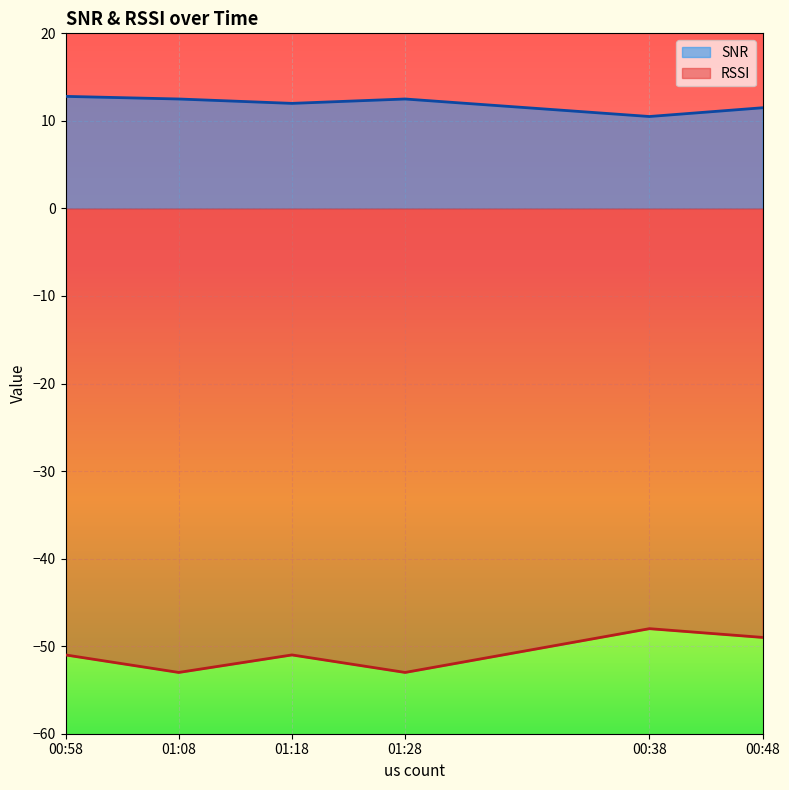

In RSSI, how many points are higher than both neighbors (excluding endpoints)?

2